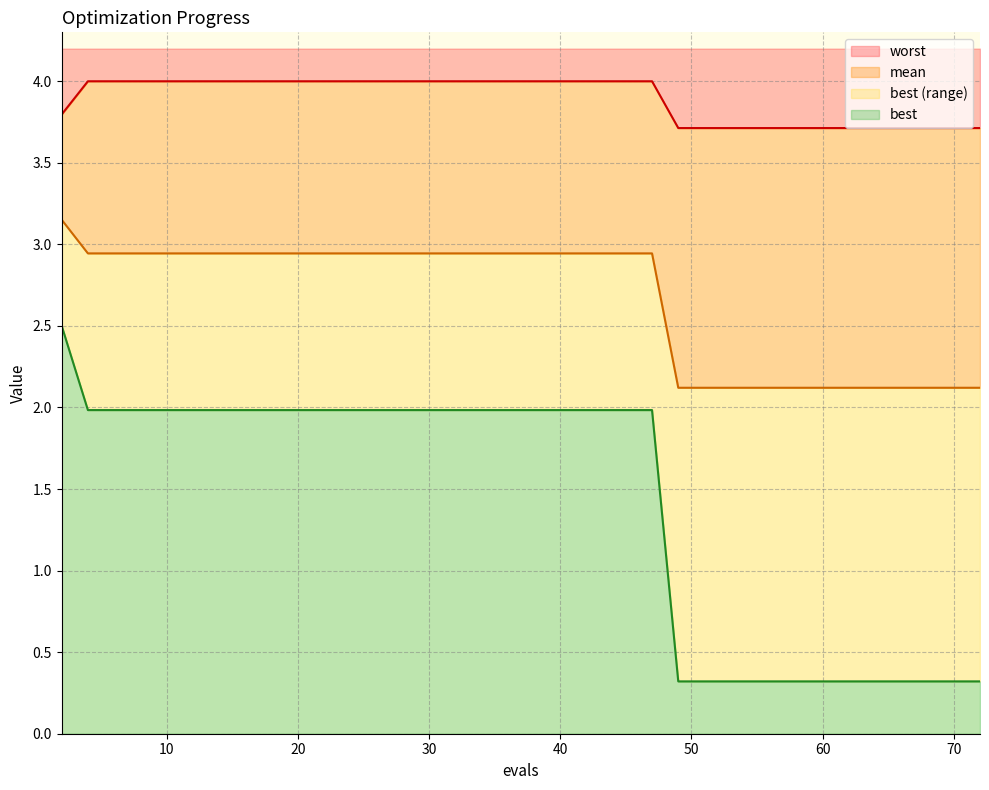

What are all the series names shown in the legend?

worst, mean, best (range), best